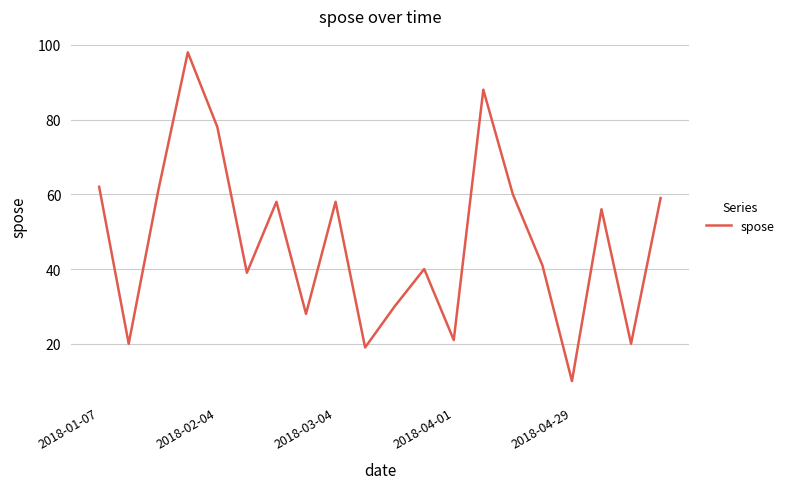

What is the difference between the maximum and minimum values?

88